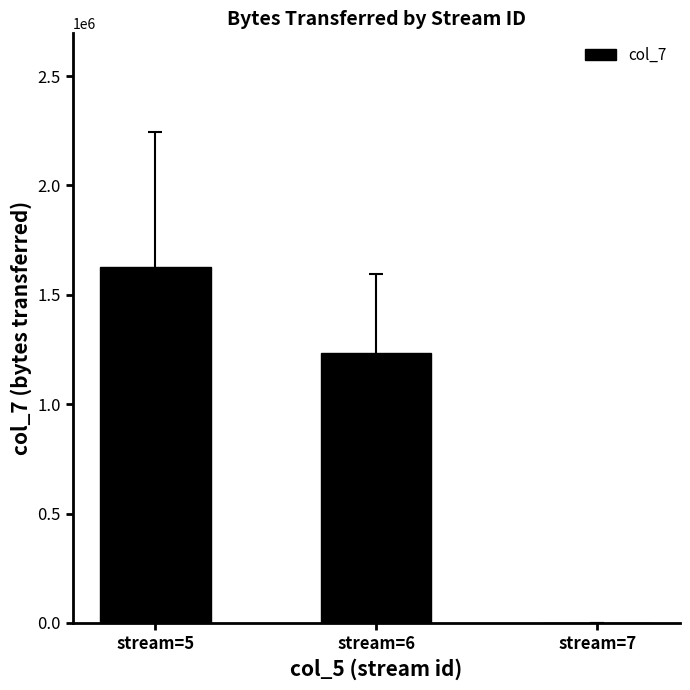

The value at stream=7 is 1470. True or false?

True